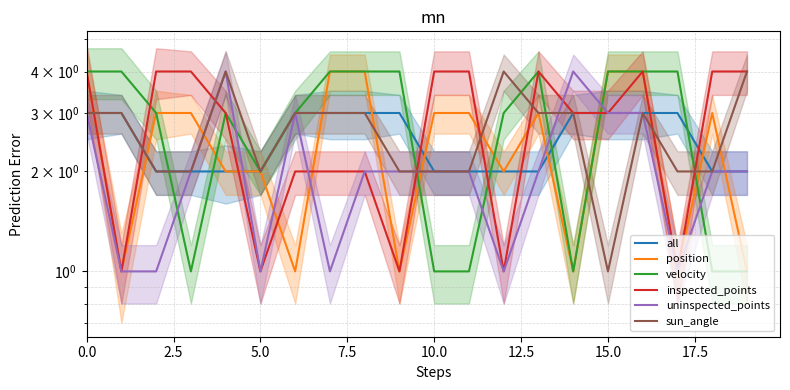

What is the difference between the second highest and second lowest values in the position series?

3